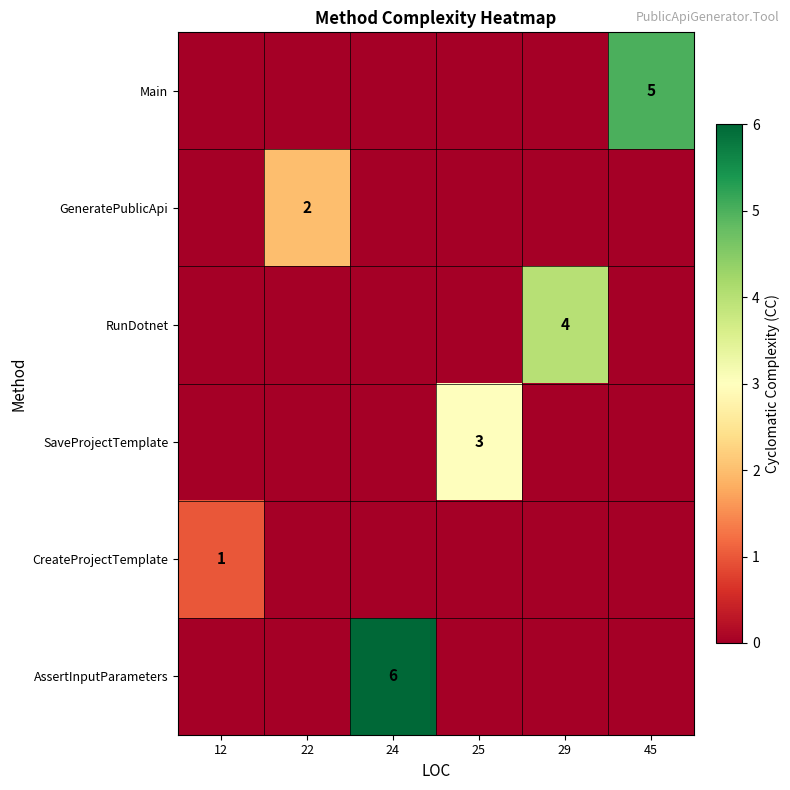

The AssertInputParameters series shows 6 at 24. True or false?

True